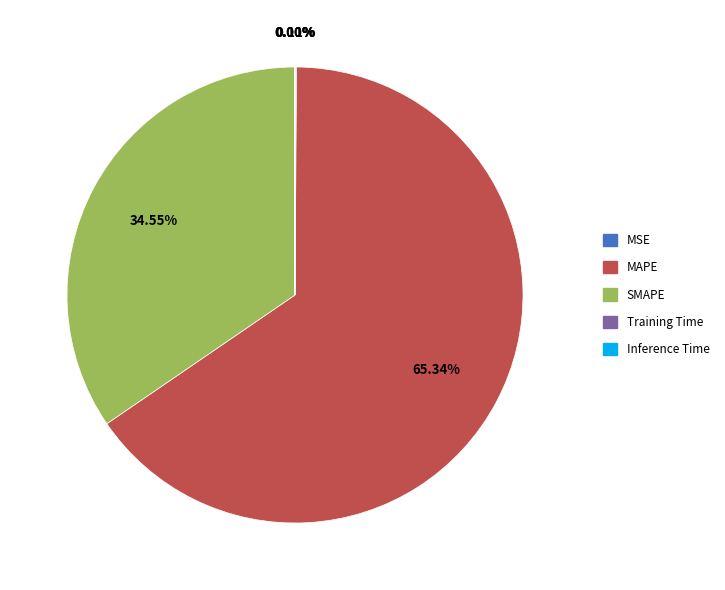

Combined, do SMAPE and MAPE account for over 50%?

Yes